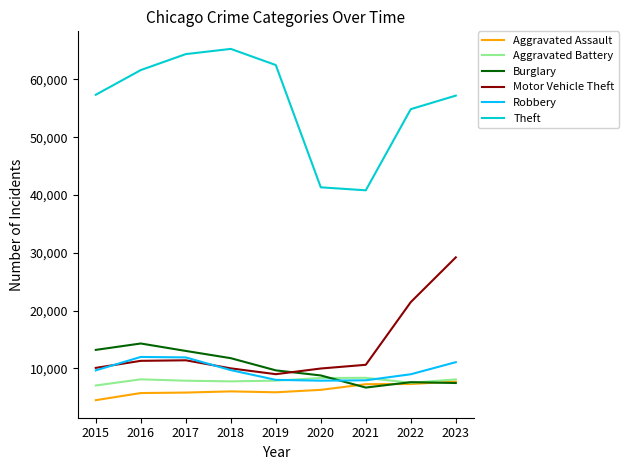

Which series has the largest total across all categories?

Theft